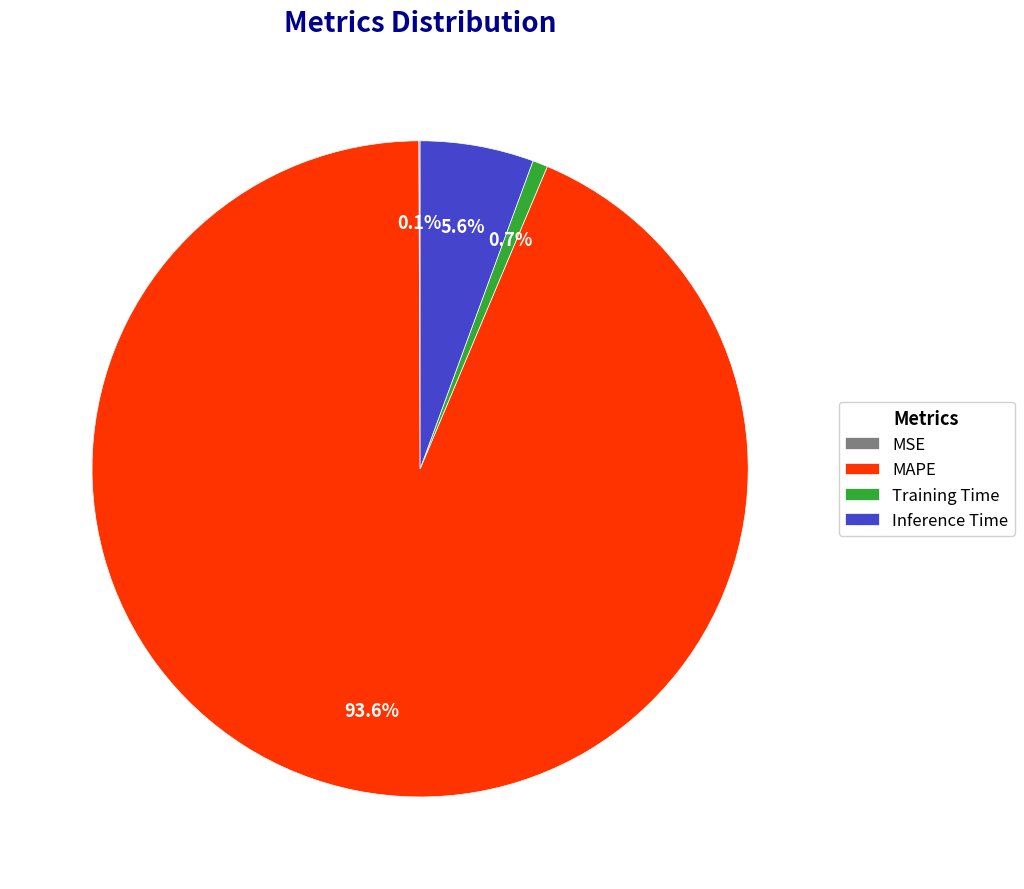

Which slice represents more than half of the pie?

MAPE